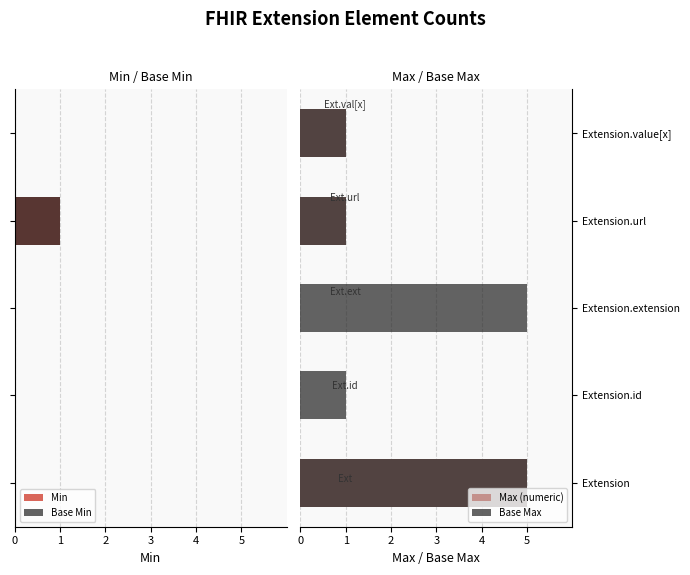

How many values in the Max (numeric) series exceed 1?

1